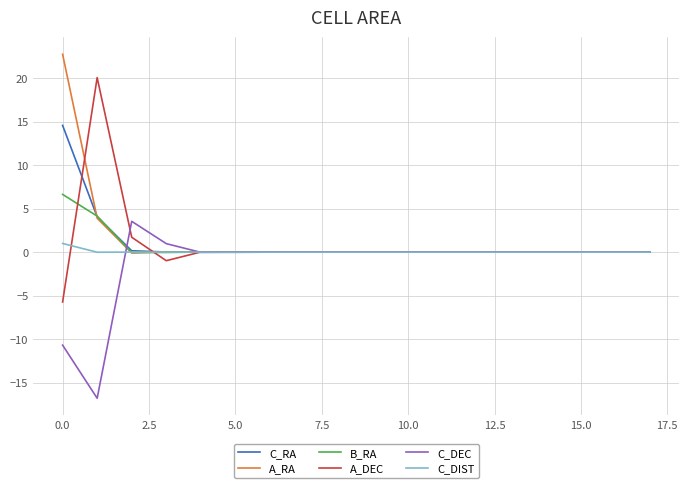

Rank the series by their maximum value, from lowest to highest.

C_DIST, C_DEC, B_RA, C_RA, A_DEC, A_RA